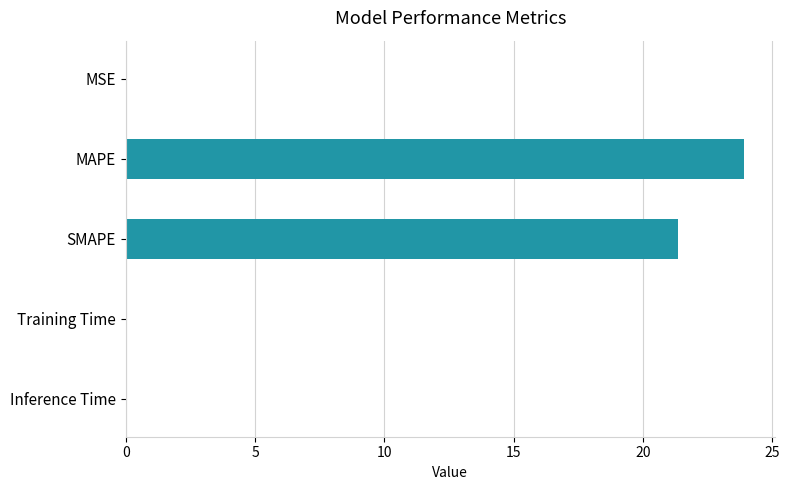

What is the average value?

9.1